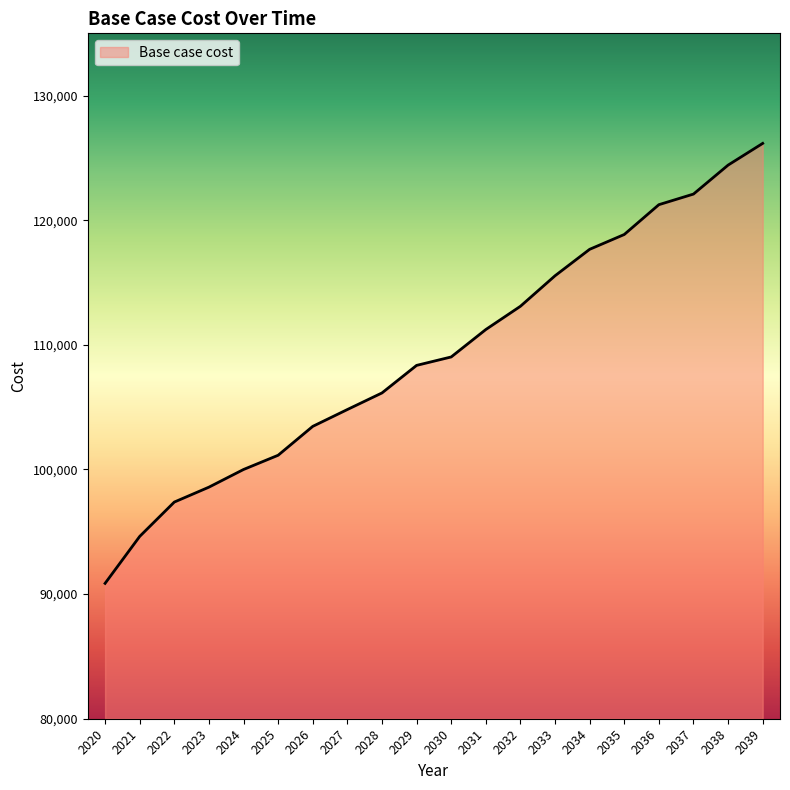

What is the smallest value displayed?

90863.0